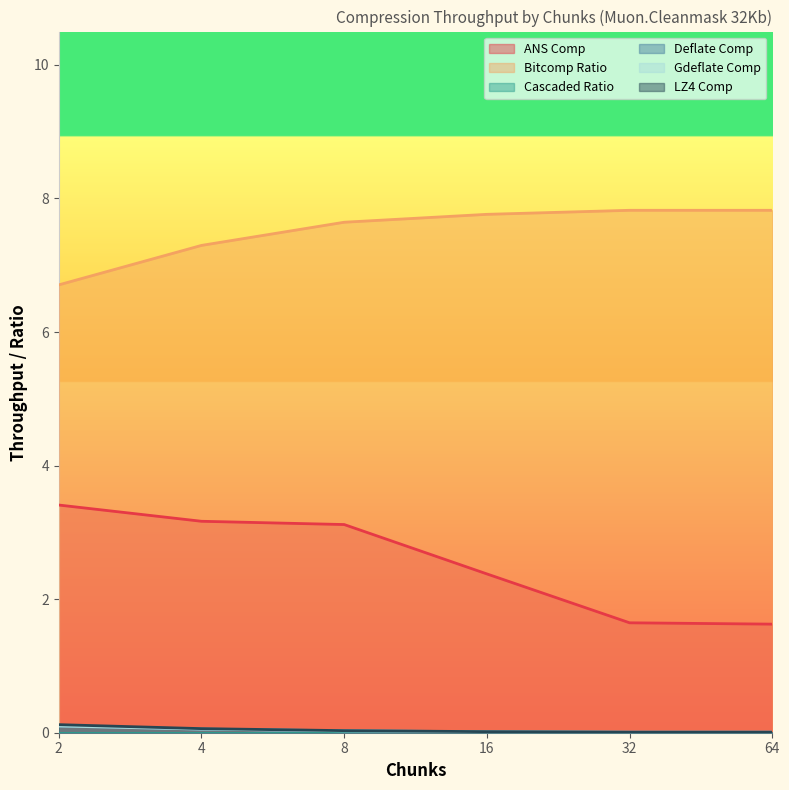

The Deflate Comp series shows 0.1 at 4. True or false?

True